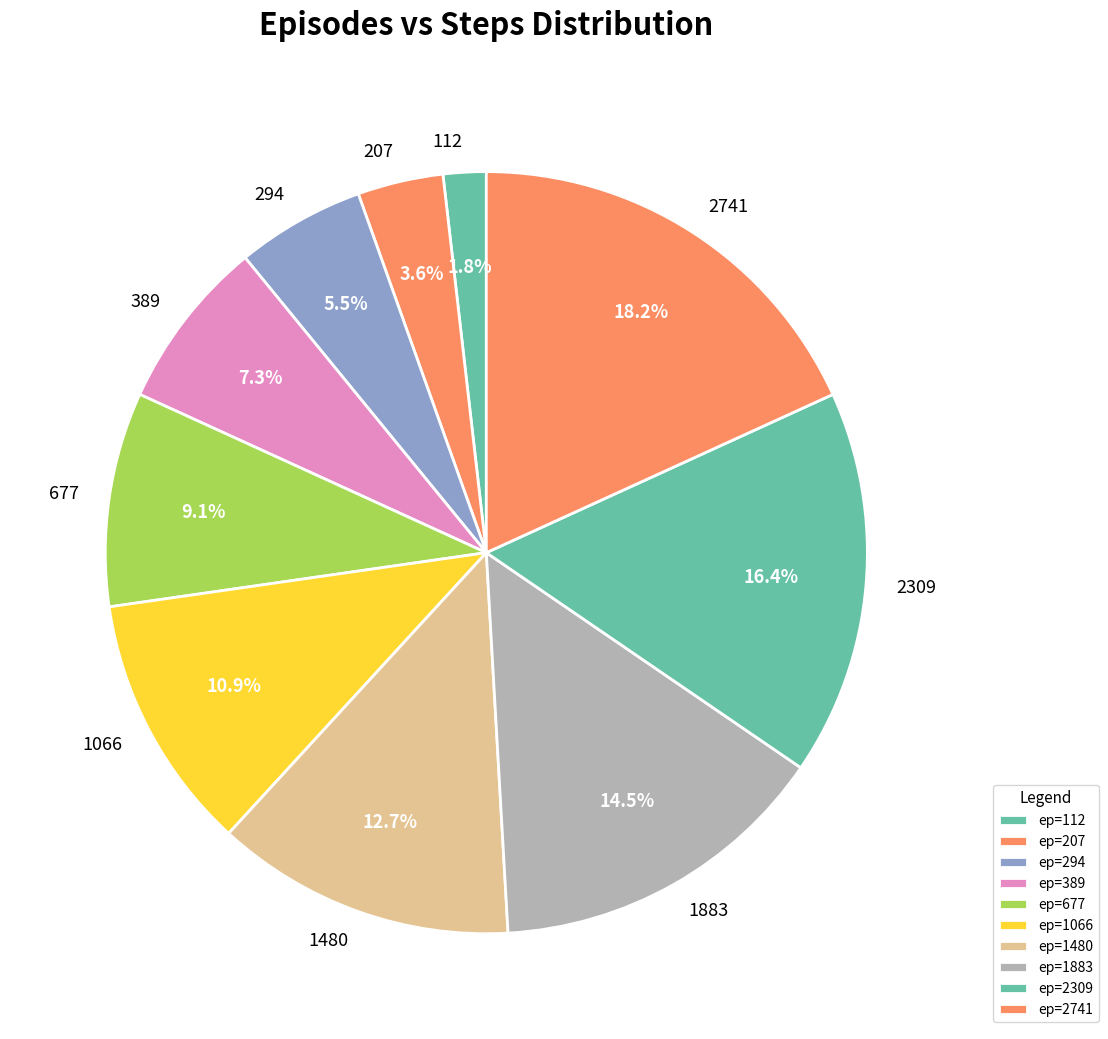

Count the number of slices in the pie.

10